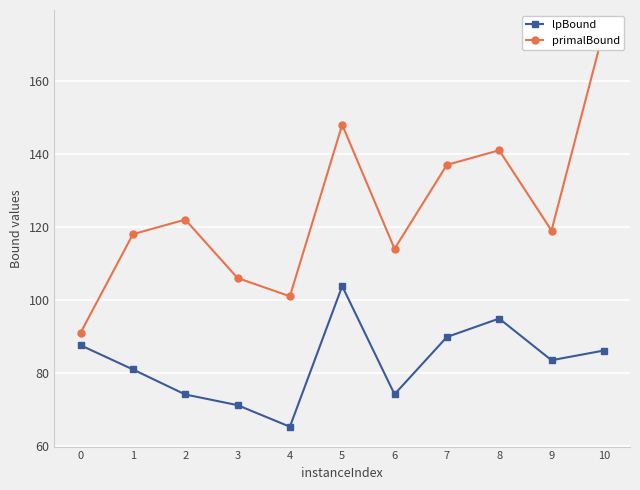

The primalBound series shows 58.5 at 3. True or false?

False